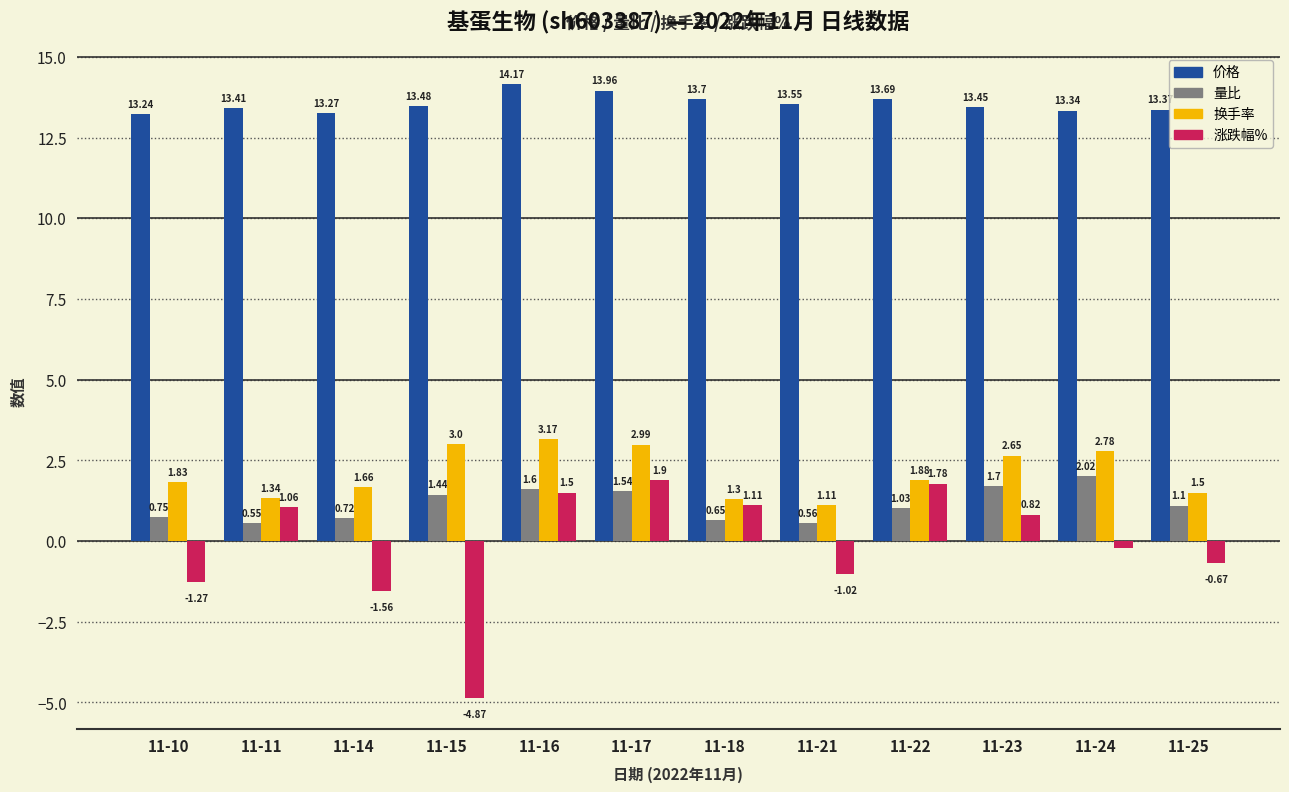

What is the sum of all 量比 values?

13.7